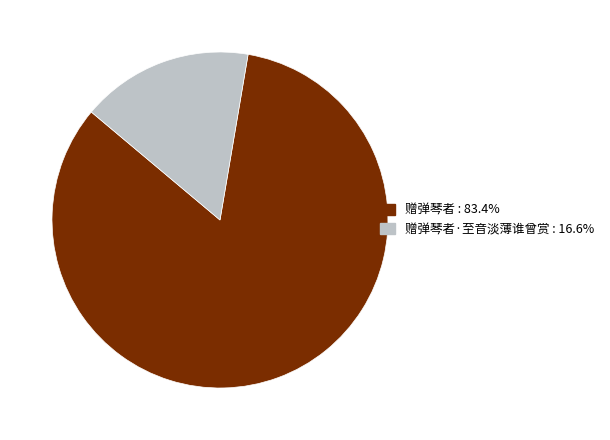

How many segments does this pie chart have?

2